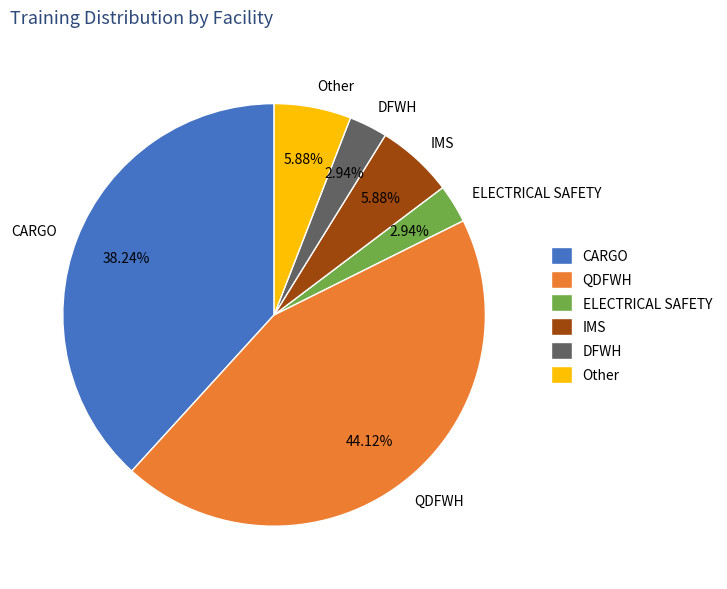

Is Other the majority of the pie?

No